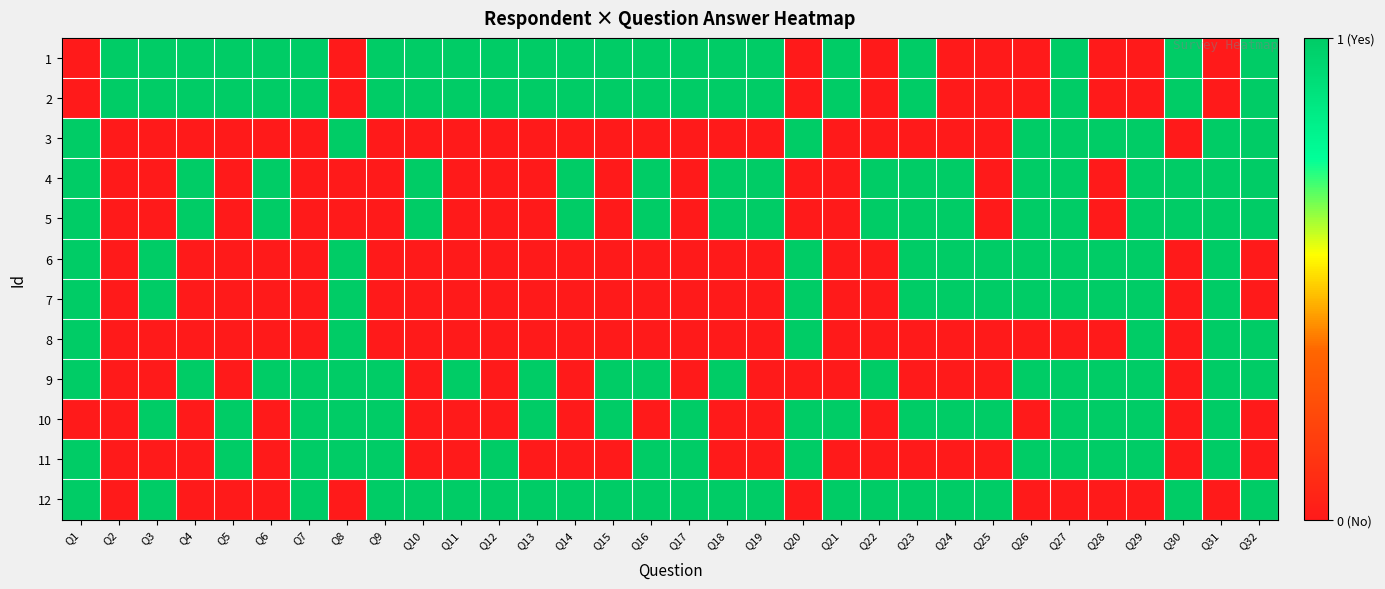

Reading left to right, list all the values displayed in this chart.

1: Q1=0	Q2=1	Q3=1	Q4=1	Q5=1	Q6=1	Q7=1	Q8=0	Q9=1	Q10=1	Q11=1	Q12=1	Q13=1	Q14=1	Q15=1	Q16=1	Q17=1	Q18=1	Q19=1	Q20=0	Q21=1	Q22=0	Q23=1	Q24=0	Q25=0	Q26=0	Q27=1	Q28=0	Q29=0	Q30=1	Q31=0	Q32=1
2: Q1=0	Q2=1	Q3=1	Q4=1	Q5=1	Q6=1	Q7=1	Q8=0	Q9=1	Q10=1	Q11=1	Q12=1	Q13=1	Q14=1	Q15=1	Q16=1	Q17=1	Q18=1	Q19=1	Q20=0	Q21=1	Q22=0	Q23=1	Q24=0	Q25=0	Q26=0	Q27=1	Q28=0	Q29=0	Q30=1	Q31=0	Q32=1
3: Q1=1	Q2=0	Q3=0	Q4=0	Q5=0	Q6=0	Q7=0	Q8=1	Q9=0	Q10=0	Q11=0	Q12=0	Q13=0	Q14=0	Q15=0	Q16=0	Q17=0	Q18=0	Q19=0	Q20=1	Q21=0	Q22=0	Q23=0	Q24=0	Q25=0	Q26=1	Q27=1	Q28=1	Q29=1	Q30=0	Q31=1	Q32=1
4: Q1=1	Q2=0	Q3=0	Q4=1	Q5=0	Q6=1	Q7=0	Q8=0	Q9=0	Q10=1	Q11=0	Q12=0	Q13=0	Q14=1	Q15=0	Q16=1	Q17=0	Q18=1	Q19=1	Q20=0	Q21=0	Q22=1	Q23=1	Q24=1	Q25=0	Q26=1	Q27=1	Q28=0	Q29=1	Q30=1	Q31=1	Q32=1
5: Q1=1	Q2=0	Q3=0	Q4=1	Q5=0	Q6=1	Q7=0	Q8=0	Q9=0	Q10=1	Q11=0	Q12=0	Q13=0	Q14=1	Q15=0	Q16=1	Q17=0	Q18=1	Q19=1	Q20=0	Q21=0	Q22=1	Q23=1	Q24=1	Q25=0	Q26=1	Q27=1	Q28=0	Q29=1	Q30=1	Q31=1	Q32=1
6: Q1=1	Q2=0	Q3=1	Q4=0	Q5=0	Q6=0	Q7=0	Q8=1	Q9=0	Q10=0	Q11=0	Q12=0	Q13=0	Q14=0	Q15=0	Q16=0	Q17=0	Q18=0	Q19=0	Q20=1	Q21=0	Q22=0	Q23=1	Q24=1	Q25=1	Q26=1	Q27=1	Q28=1	Q29=1	Q30=0	Q31=1	Q32=0
7: Q1=1	Q2=0	Q3=1	Q4=0	Q5=0	Q6=0	Q7=0	Q8=1	Q9=0	Q10=0	Q11=0	Q12=0	Q13=0	Q14=0	Q15=0	Q16=0	Q17=0	Q18=0	Q19=0	Q20=1	Q21=0	Q22=0	Q23=1	Q24=1	Q25=1	Q26=1	Q27=1	Q28=1	Q29=1	Q30=0	Q31=1	Q32=0
8: Q1=1	Q2=0	Q3=0	Q4=0	Q5=0	Q6=0	Q7=0	Q8=1	Q9=0	Q10=0	Q11=0	Q12=0	Q13=0	Q14=0	Q15=0	Q16=0	Q17=0	Q18=0	Q19=0	Q20=1	Q21=0	Q22=0	Q23=0	Q24=0	Q25=0	Q26=0	Q27=0	Q28=0	Q29=1	Q30=0	Q31=1	Q32=1
9: Q1=1	Q2=0	Q3=0	Q4=1	Q5=0	Q6=1	Q7=1	Q8=1	Q9=1	Q10=0	Q11=1	Q12=0	Q13=1	Q14=0	Q15=1	Q16=1	Q17=0	Q18=1	Q19=0	Q20=0	Q21=0	Q22=1	Q23=0	Q24=0	Q25=0	Q26=1	Q27=1	Q28=1	Q29=1	Q30=0	Q31=1	Q32=1
10: Q1=0	Q2=0	Q3=1	Q4=0	Q5=1	Q6=0	Q7=1	Q8=1	Q9=1	Q10=0	Q11=0	Q12=0	Q13=1	Q14=0	Q15=1	Q16=0	Q17=1	Q18=0	Q19=0	Q20=1	Q21=1	Q22=0	Q23=1	Q24=1	Q25=1	Q26=0	Q27=1	Q28=1	Q29=1	Q30=0	Q31=1	Q32=0
11: Q1=1	Q2=0	Q3=0	Q4=0	Q5=1	Q6=0	Q7=1	Q8=1	Q9=1	Q10=0	Q11=0	Q12=1	Q13=0	Q14=0	Q15=0	Q16=1	Q17=1	Q18=0	Q19=0	Q20=1	Q21=0	Q22=0	Q23=0	Q24=0	Q25=0	Q26=1	Q27=1	Q28=1	Q29=1	Q30=0	Q31=1	Q32=0
12: Q1=1	Q2=0	Q3=1	Q4=0	Q5=0	Q6=0	Q7=1	Q8=0	Q9=1	Q10=1	Q11=1	Q12=1	Q13=1	Q14=1	Q15=1	Q16=1	Q17=1	Q18=1	Q19=1	Q20=0	Q21=1	Q22=1	Q23=1	Q24=1	Q25=1	Q26=0	Q27=0	Q28=0	Q29=0	Q30=1	Q31=0	Q32=1